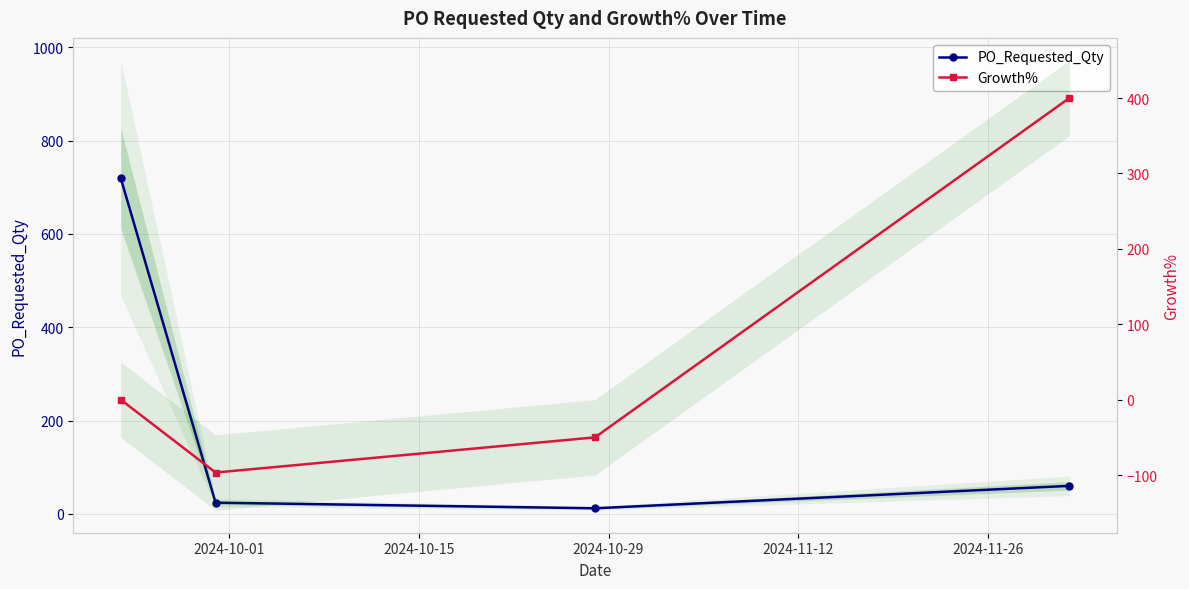

Which series has the largest total across all categories?

PO_Requested_Qty